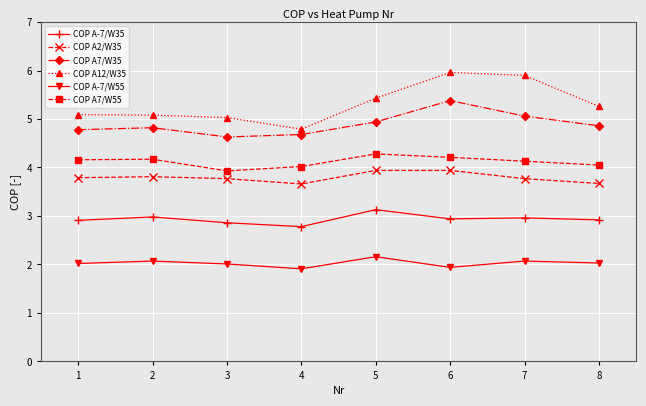

What is the average value of the COP A7/W35 series?

4.9